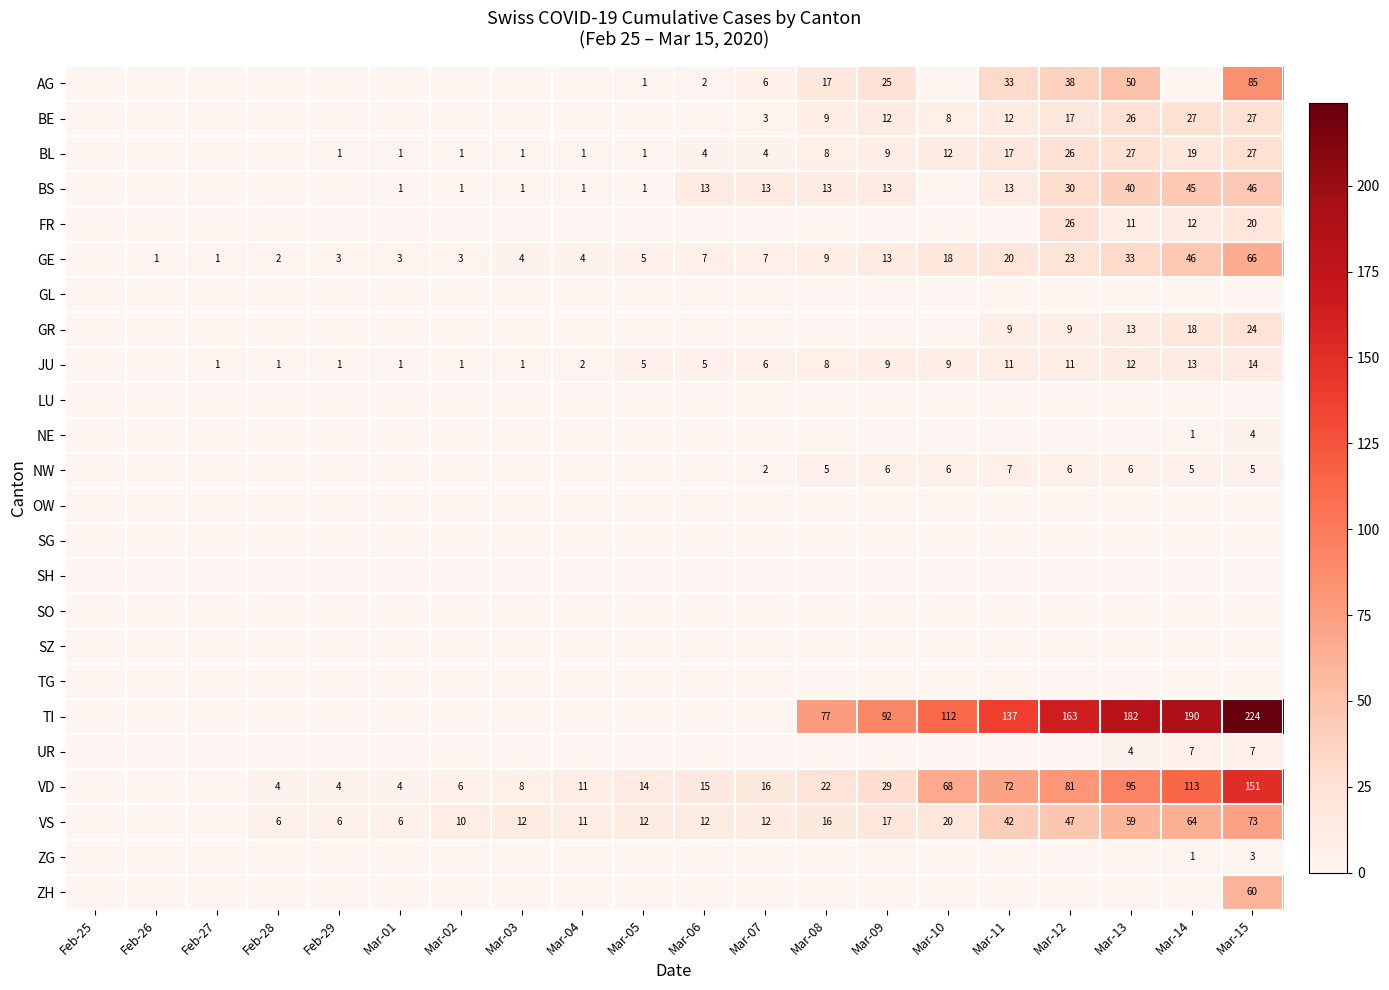

What is the average value of the JU series?

6